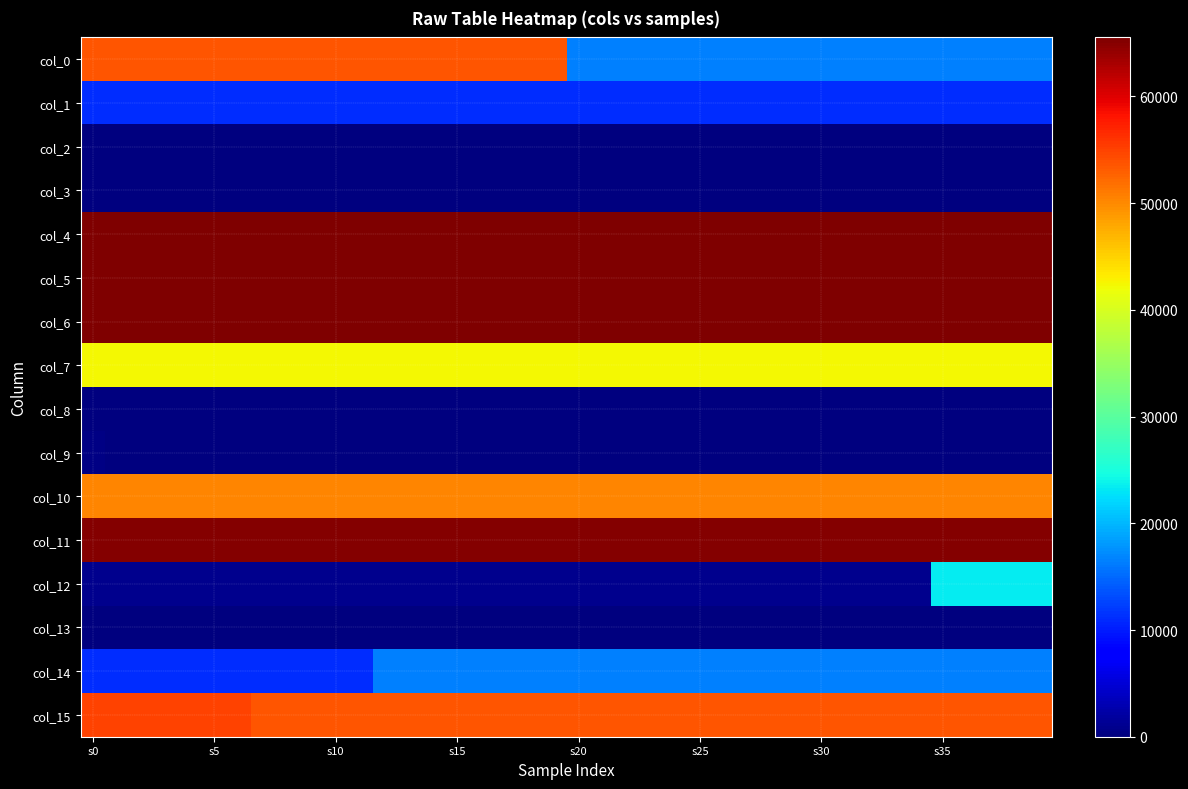

Rank the series by their maximum value, from highest to lowest.

col_4, col_5, col_6, col_11, col_15, col_0, col_10, col_7, col_12, col_14, col_1, col_9, col_13, col_2, col_3, col_8